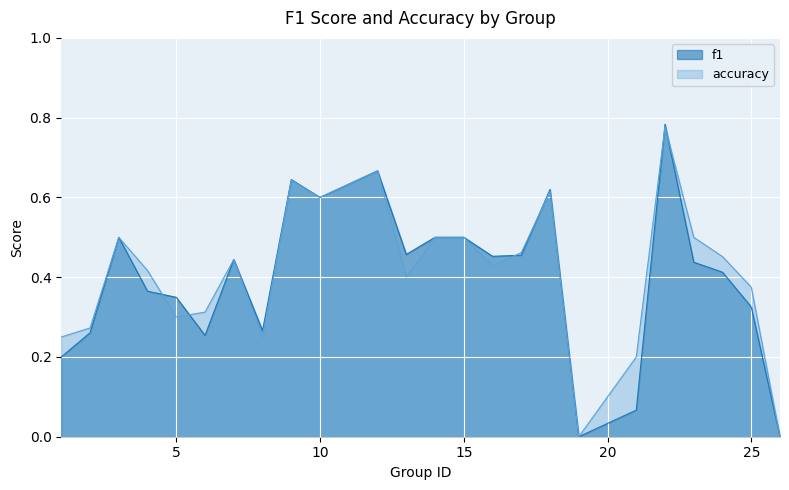

How many times do f1 and accuracy cross each other?

6